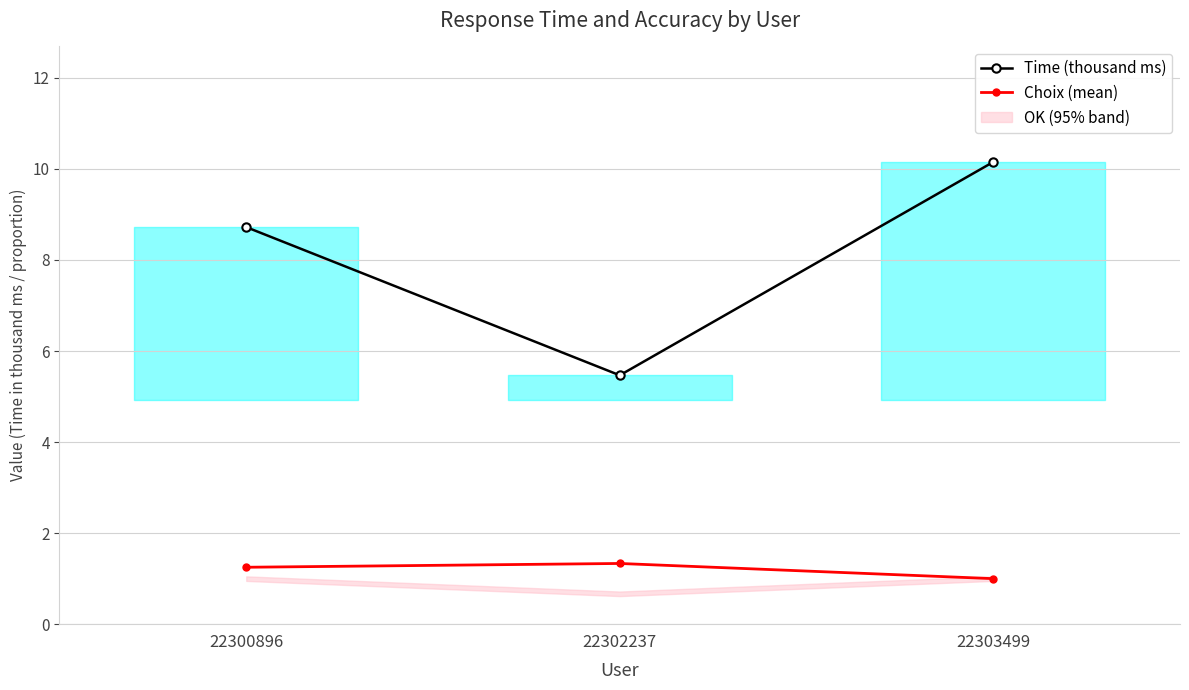

Which category has the highest value in the Choix (mean) series?

22302237